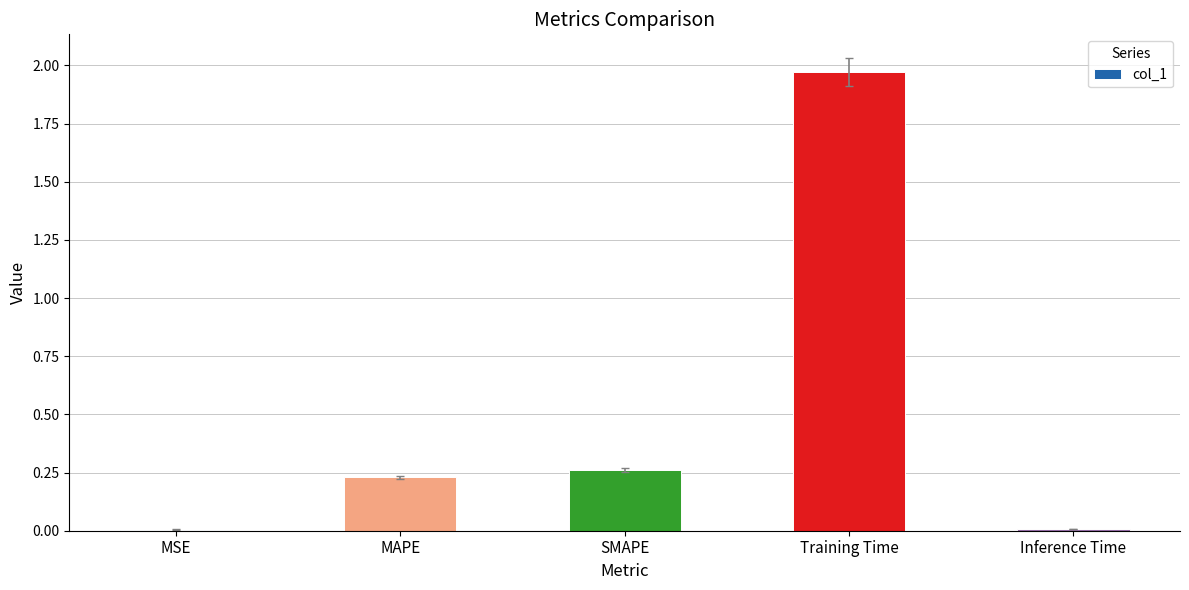

What is the change in value from Training Time to Inference Time?

-2.0